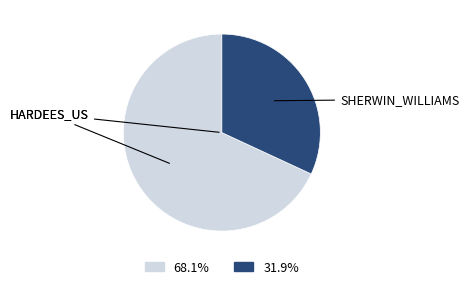

Does any single category account for the majority?

Yes